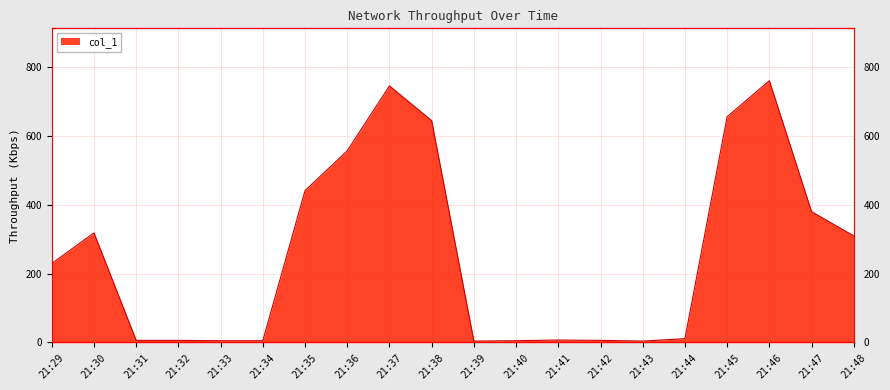

Approximately how many times larger is the value at 21:44 compared to 21:41?

1.6